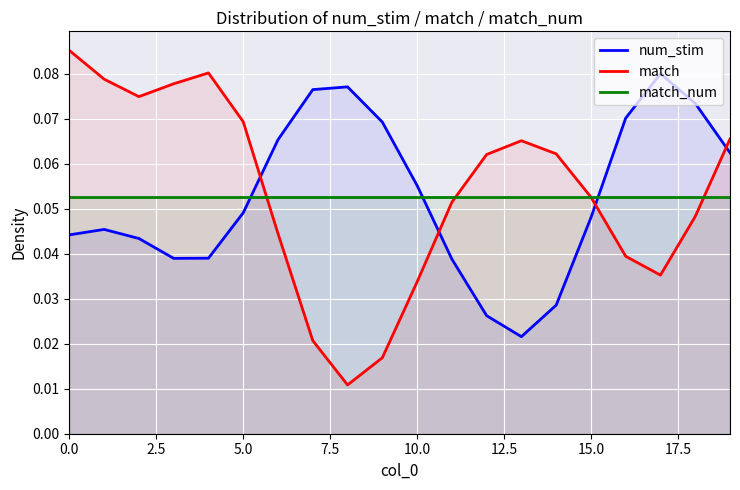

Is it true that num_stim equals 0.0 at 14?

False